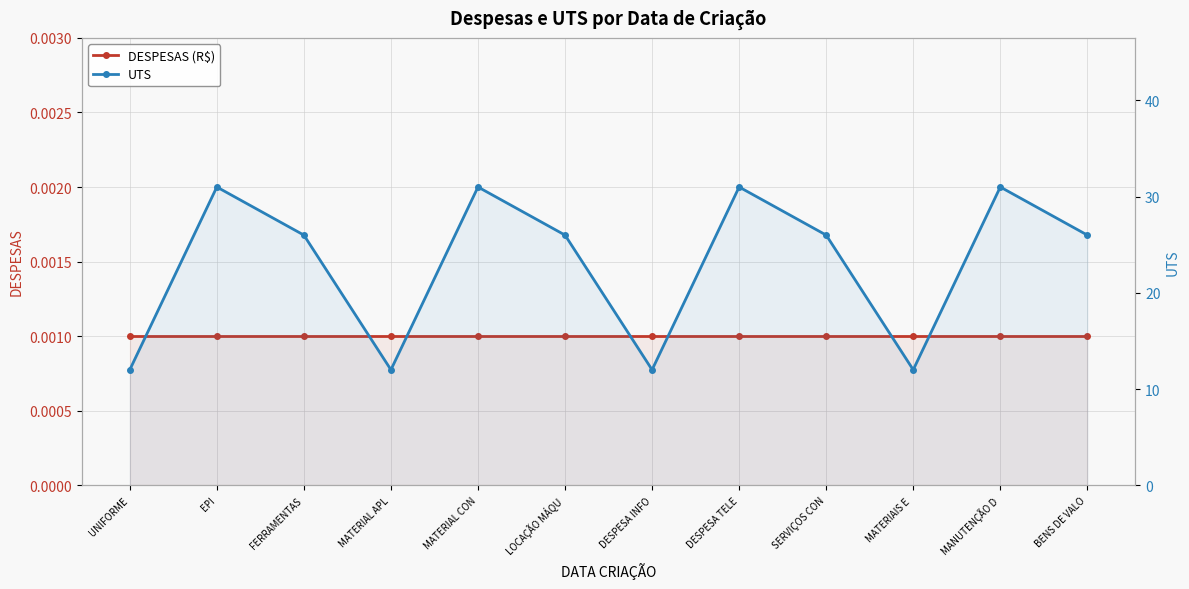

True or false: DESPESAS and UTS cross at least once.

False